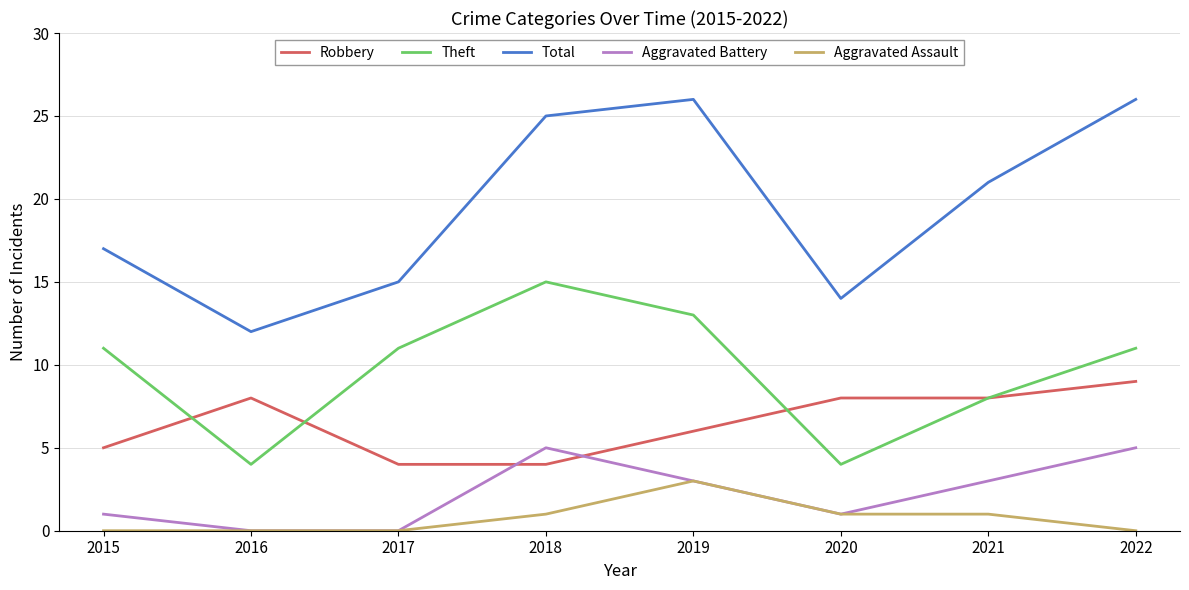

The value of Aggravated Assault at 2016 is -1. True or false?

False